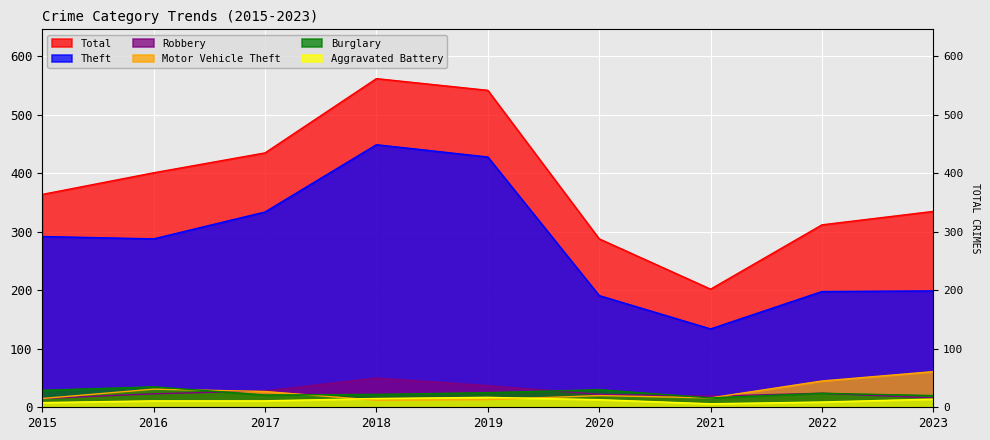

At 2022, list the series in order from smallest to largest.

Aggravated Battery, Robbery, Burglary, Motor Vehicle Theft, Theft, Total